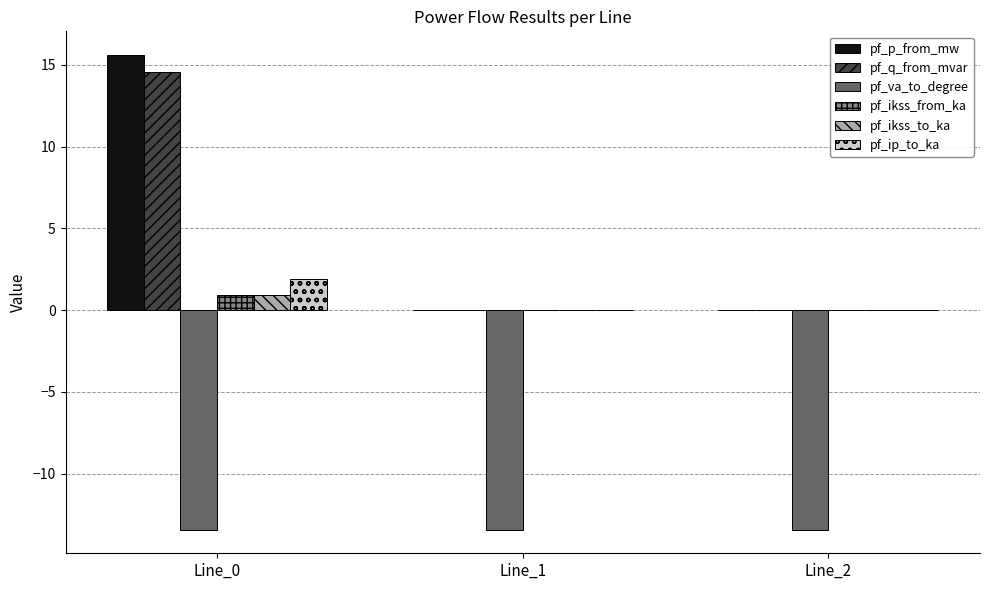

Is the value of pf_ikss_to_ka at Line_1 greater than the value of pf_q_from_mvar at Line_0?

No